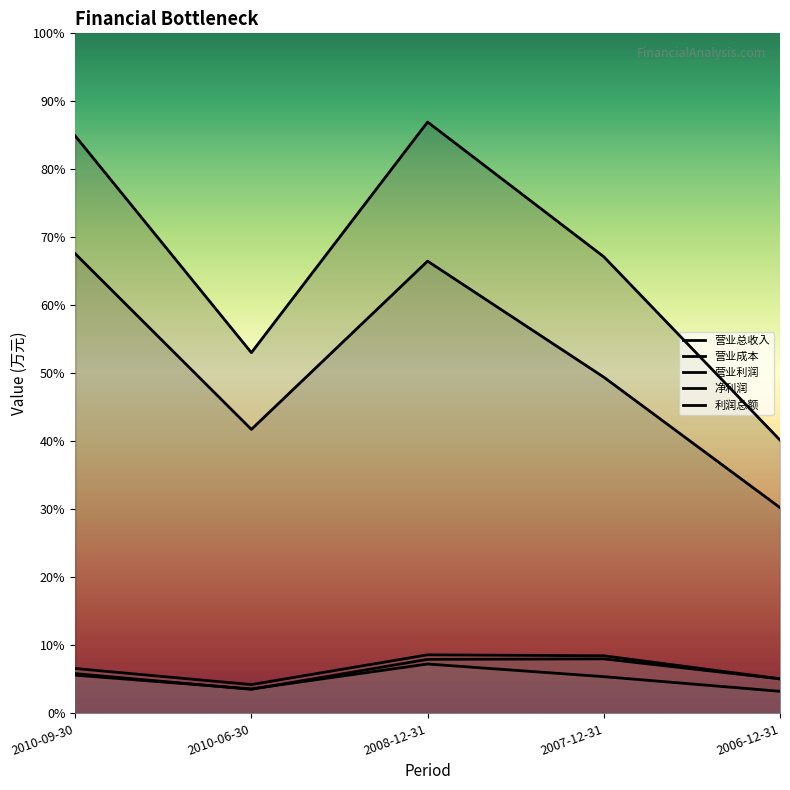

Is it true that 利润总额 equals 4903 at 2006-12-31?

False